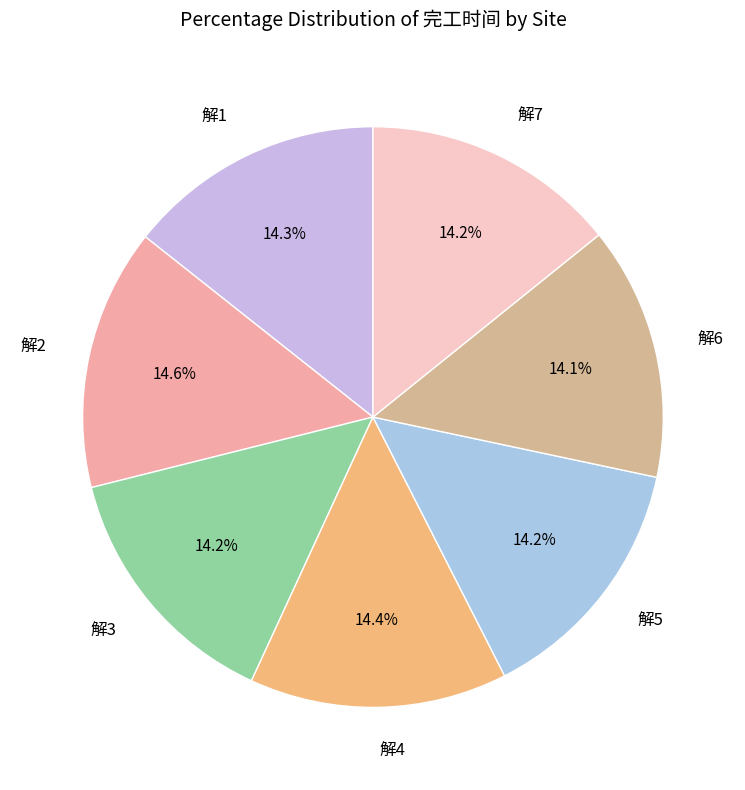

Approximately how many times larger is the value at 解5 compared to 解1?

1.0